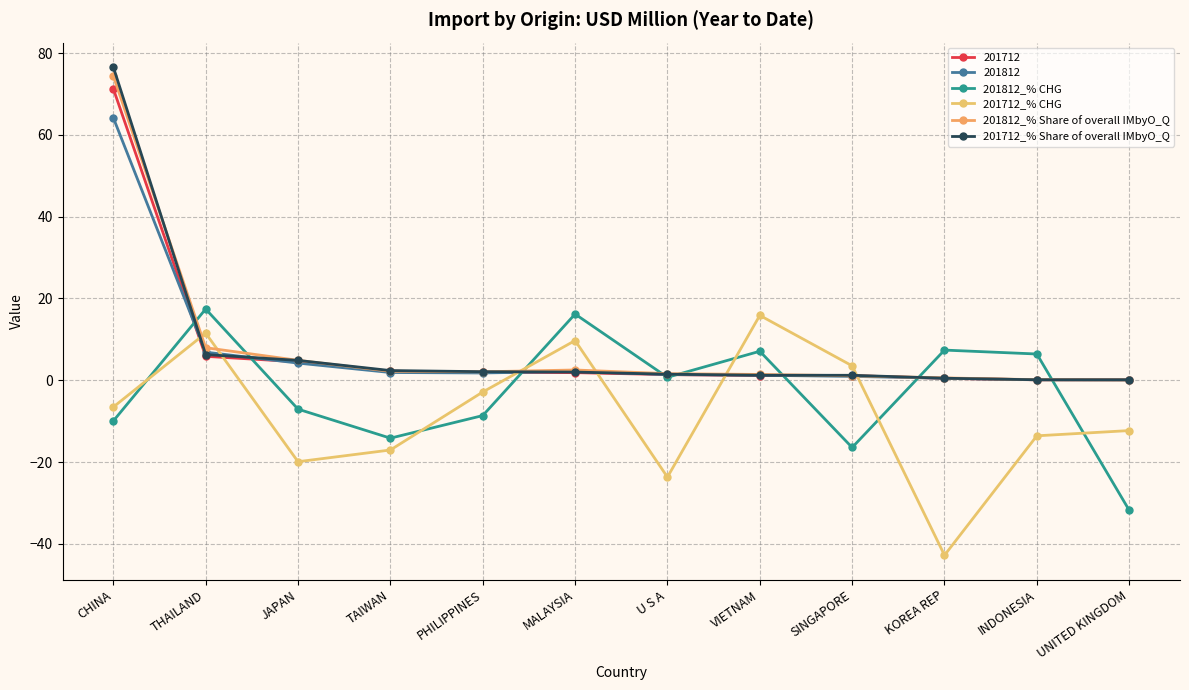

Which series has the largest total across all categories?

201812_% Share of overall IMbyO_Q